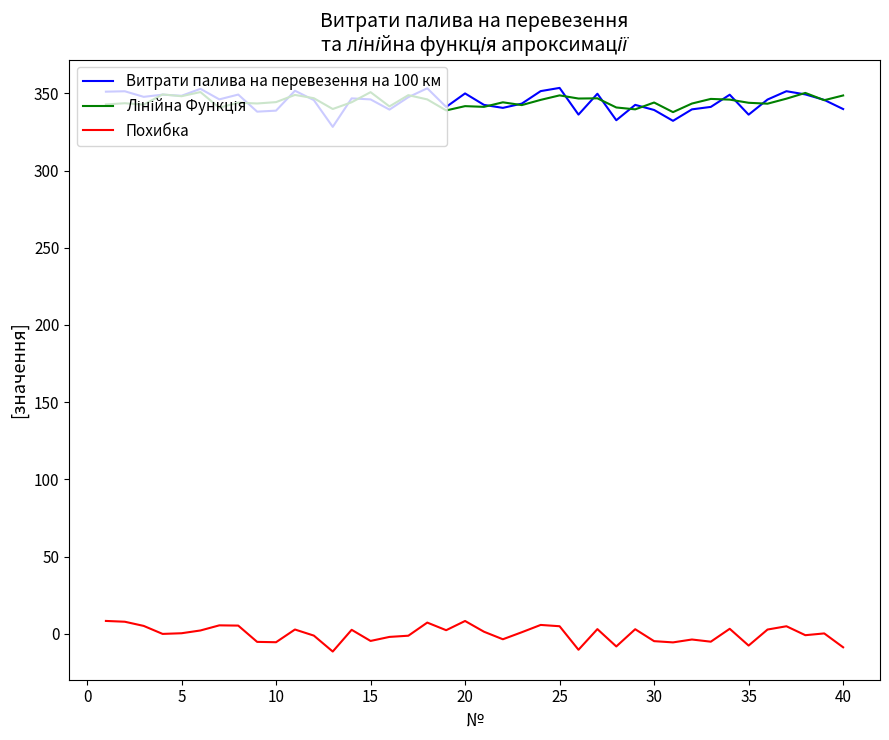

What is the sum of all Похибка values?

-4.5